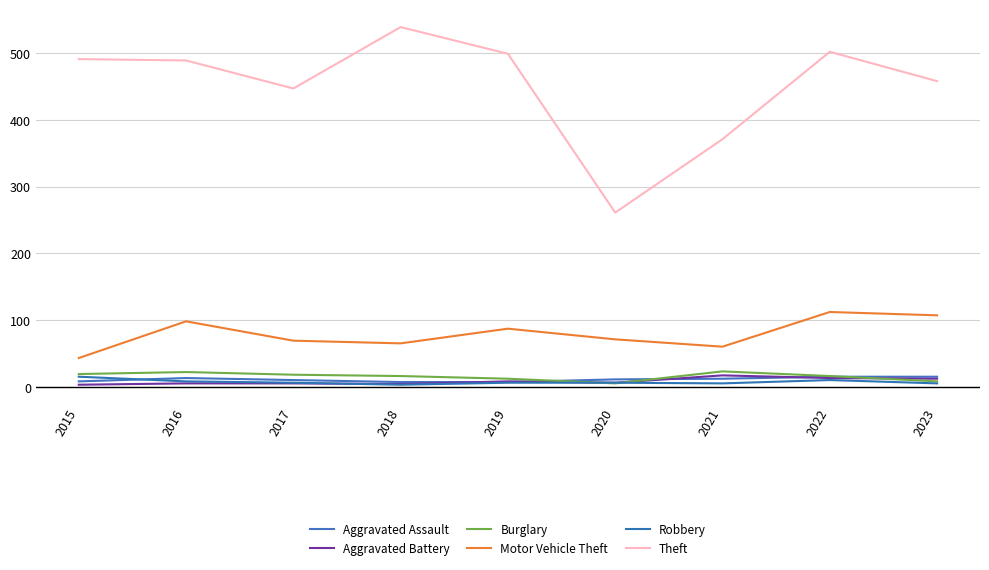

What are all the series names shown in the legend?

Aggravated Assault, Aggravated Battery, Burglary, Motor Vehicle Theft, Robbery, Theft